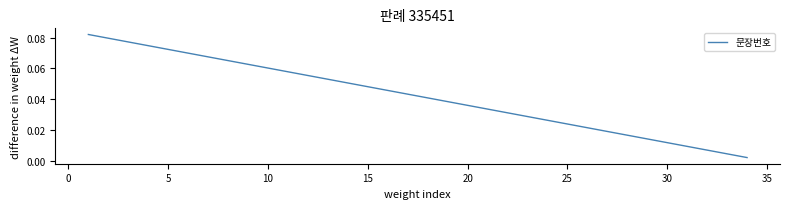

Does the chart display data point markers on the line(s)?

No